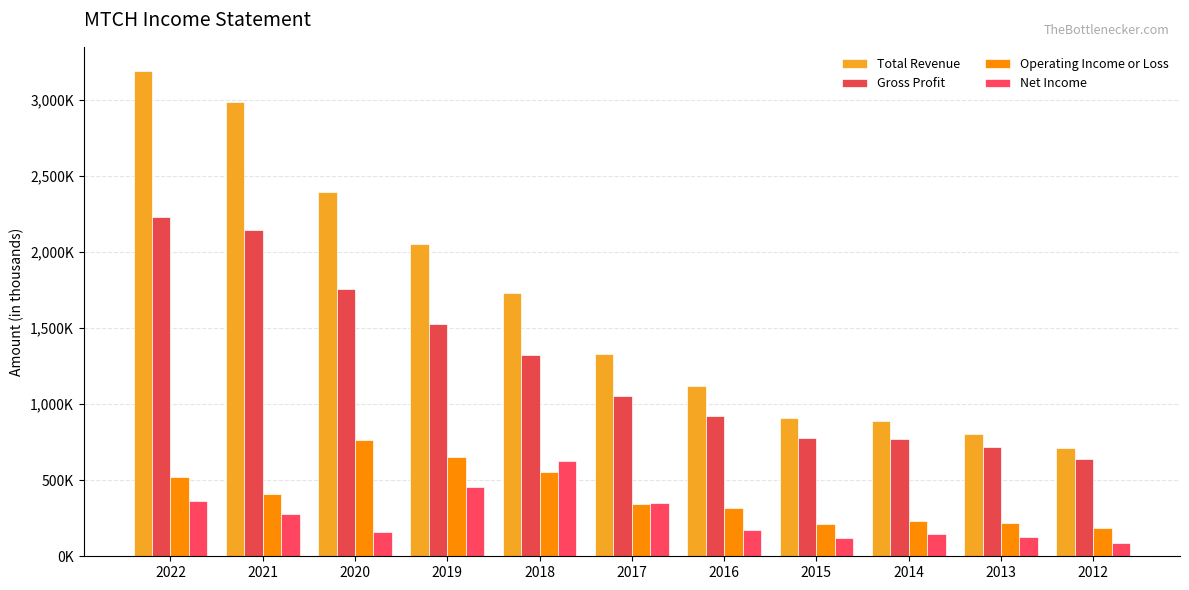

Are the bars horizontal?

No